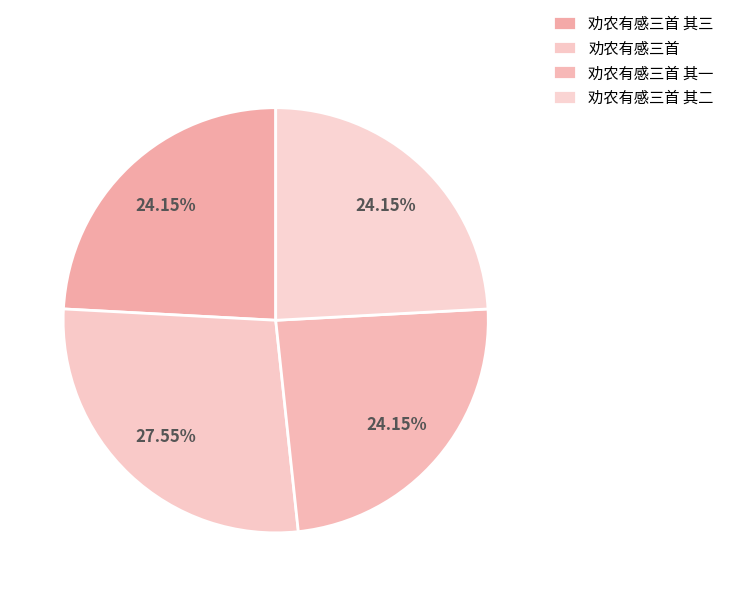

Which slice is the largest?

劝农有感三首